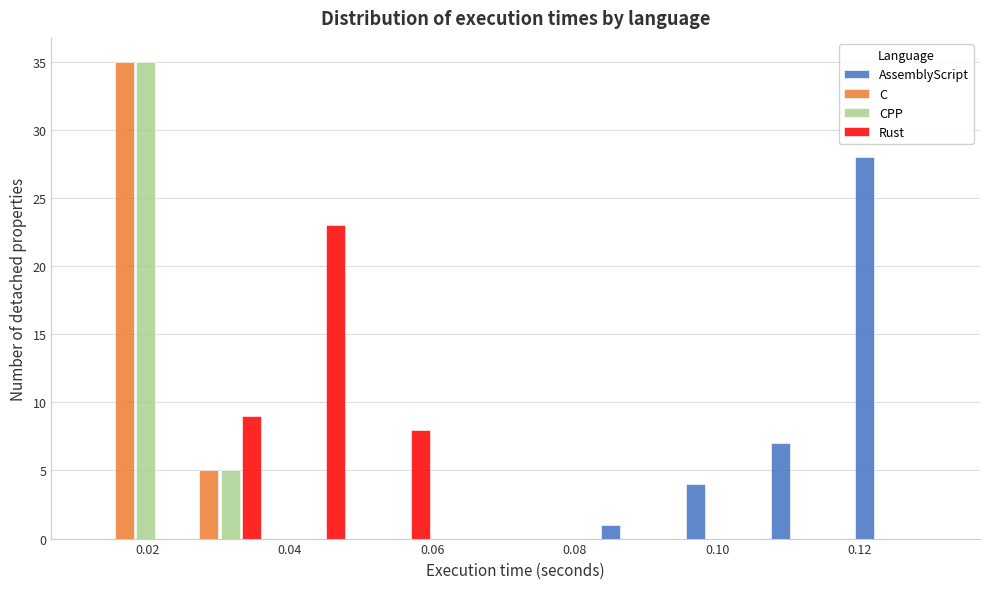

Reading left to right, list every range on the x-axis with the height of the bar of each series over it. Neither the bar edges nor the heights are printed on the chart, so give them approximately, as read against the axes.

0.012 to 0.024: AssemblyScript=0	C=35	CPP=35	Rust=0
0.024 to 0.036: AssemblyScript=0	C=5	CPP=5	Rust=9
0.036 to 0.048: AssemblyScript=0	C=0	CPP=0	Rust=23
0.048 to 0.060: AssemblyScript=0	C=0	CPP=0	Rust=8
0.060 to 0.072: AssemblyScript=0	C=0	CPP=0	Rust=0
0.072 to 0.084: AssemblyScript=0	C=0	CPP=0	Rust=0
0.084 to 0.096: AssemblyScript=1	C=0	CPP=0	Rust=0
0.096 to 0.108: AssemblyScript=4	C=0	CPP=0	Rust=0
0.108 to 0.120: AssemblyScript=7	C=0	CPP=0	Rust=0
0.120 to 0.132: AssemblyScript=28	C=0	CPP=0	Rust=0